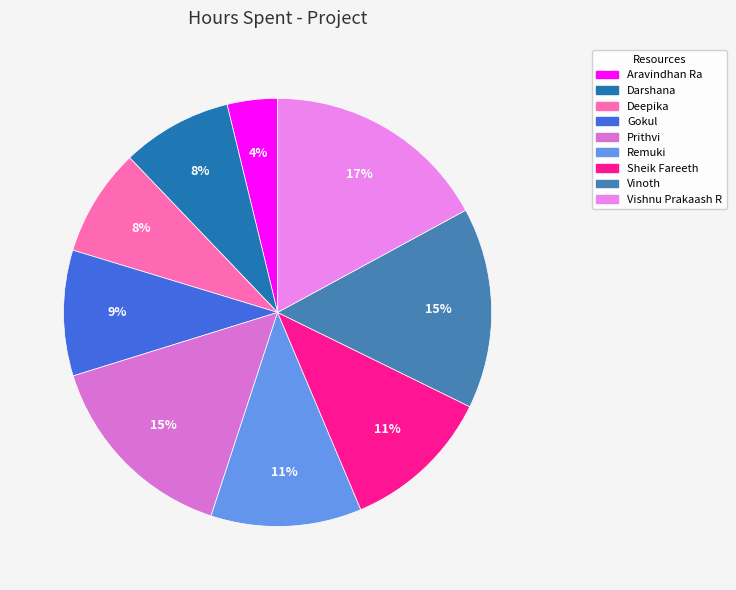

To the nearest percent, what is the difference between the Vinoth and Aravindhan Ra slice percentages?

11%